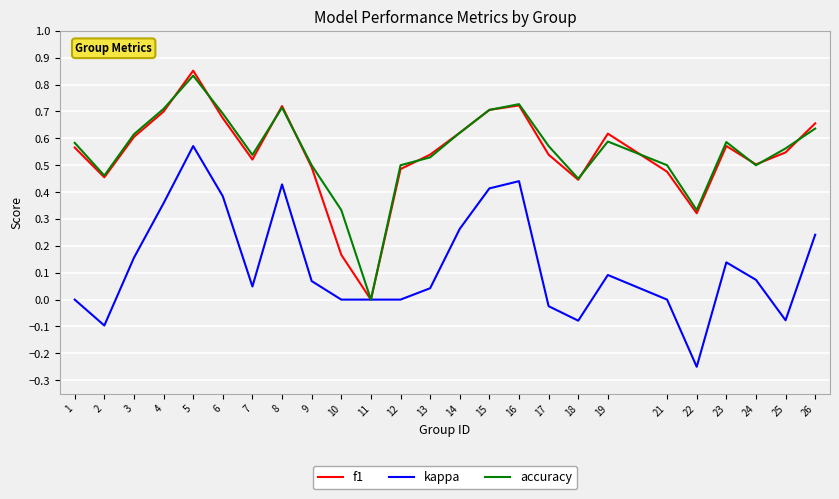

Where is the first local maximum for f1?

5